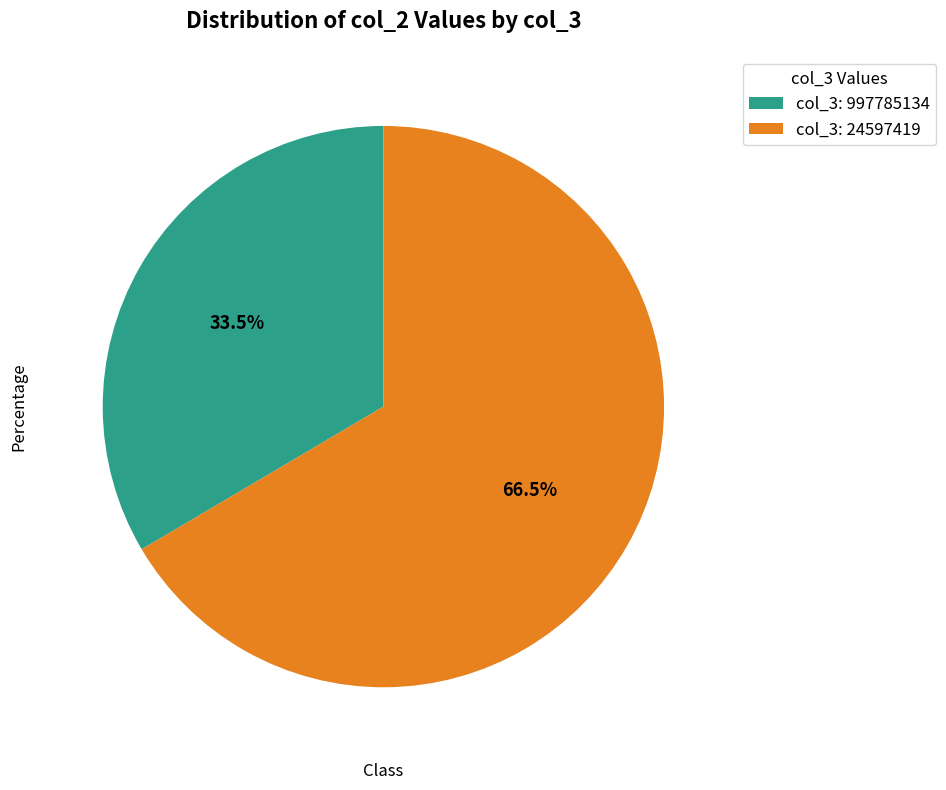

What is the ratio of the value at col_3: 24597419 to the value at col_3: 997785134?

2.0